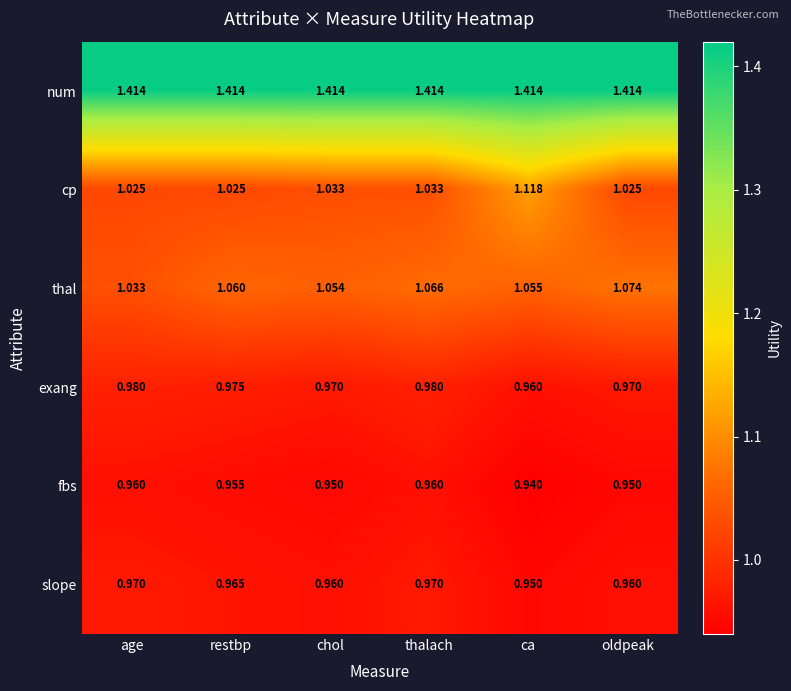

Which category has the highest value in the thal series?

oldpeak